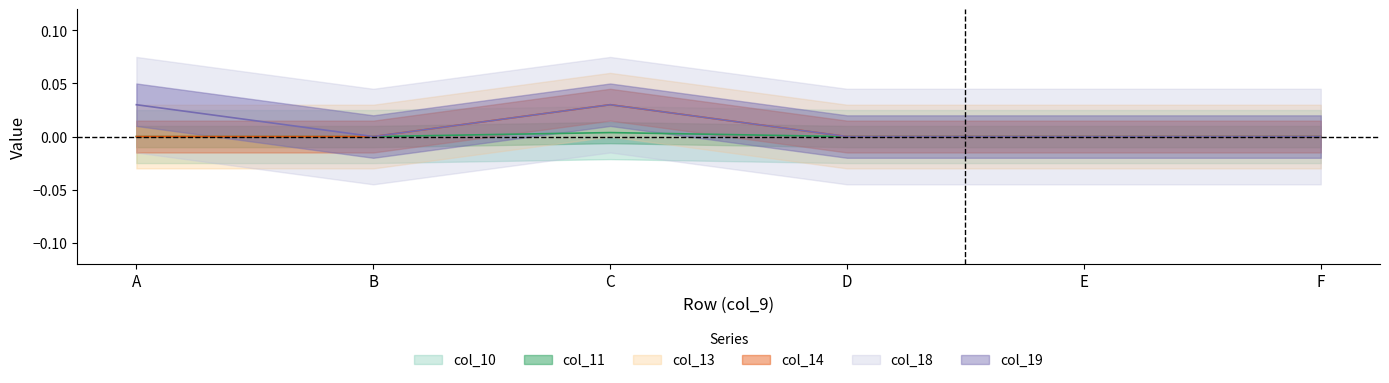

The col_18 series shows 0.0 at A. True or false?

True